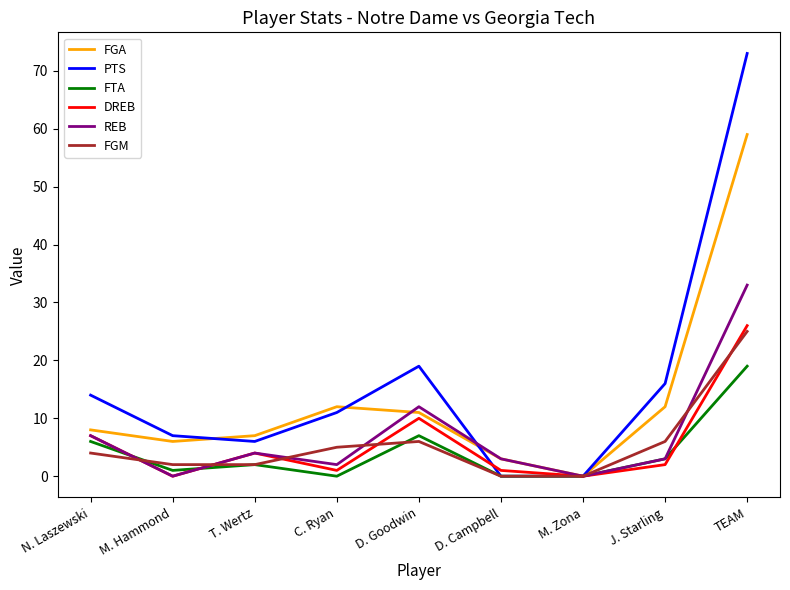

Rank the series at D. Goodwin from highest to lowest value.

PTS, REB, FGA, DREB, FTA, FGM